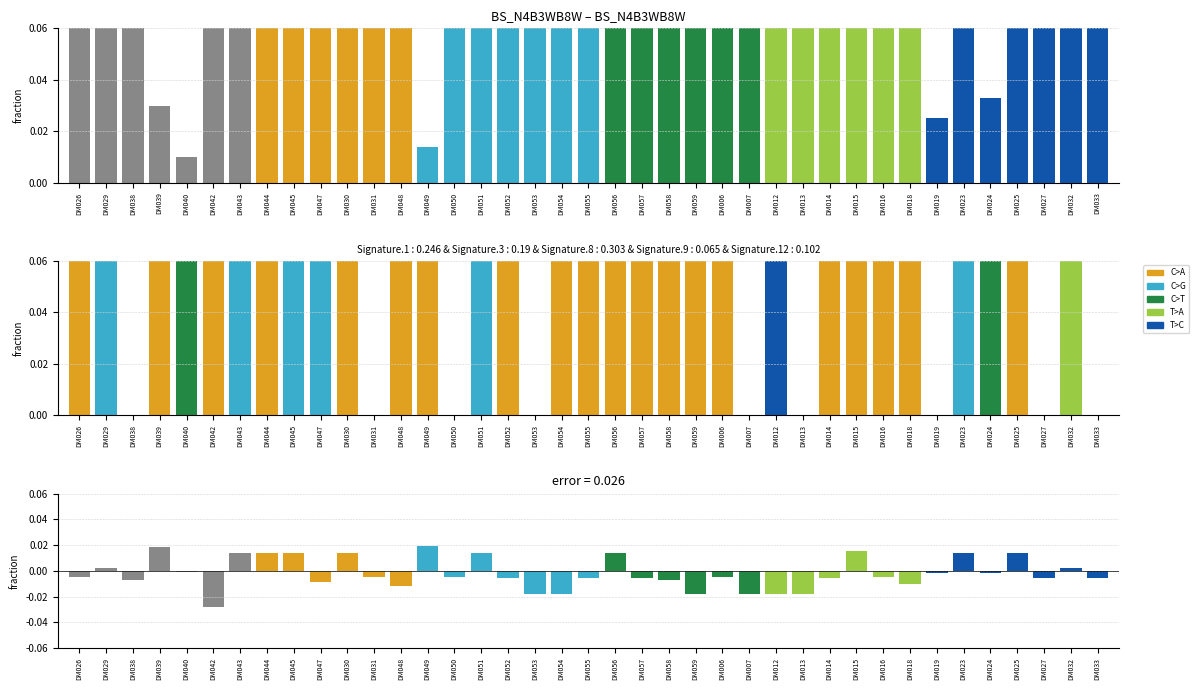

The value of C>G at DM058 is 0.0. True or false?

True